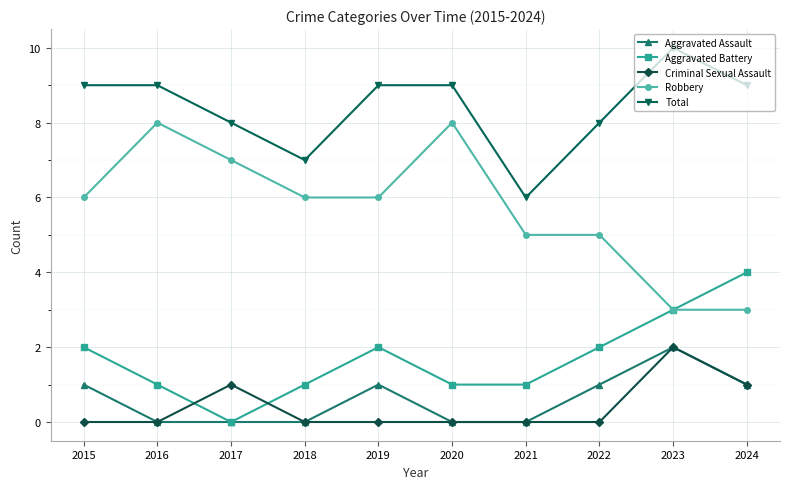

What is the highest value of the Aggravated Battery series?

4